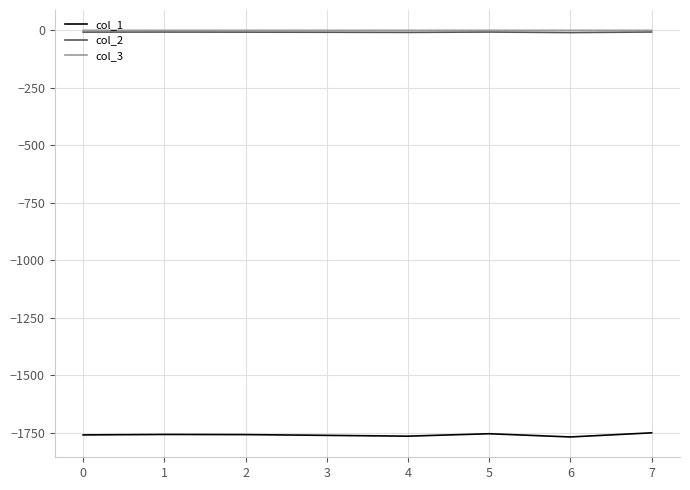

What are all the series names shown in the legend?

col_1, col_2, col_3